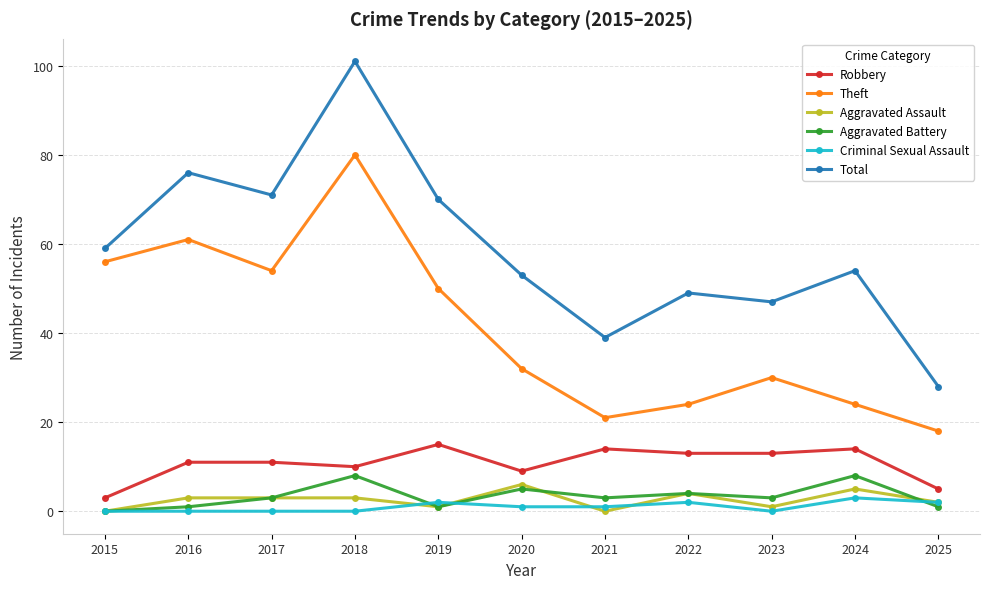

Rank the series at 2020 from lowest to highest value.

Criminal Sexual Assault, Aggravated Battery, Aggravated Assault, Robbery, Theft, Total